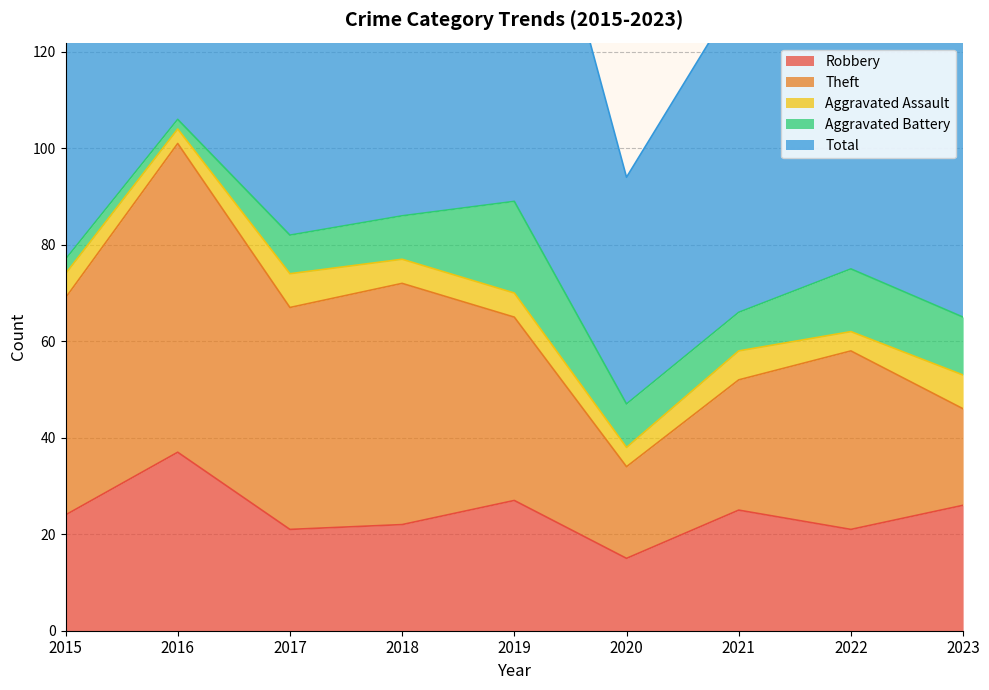

At 2023, list the series in order from smallest to largest.

Aggravated Assault, Aggravated Battery, Theft, Robbery, Total